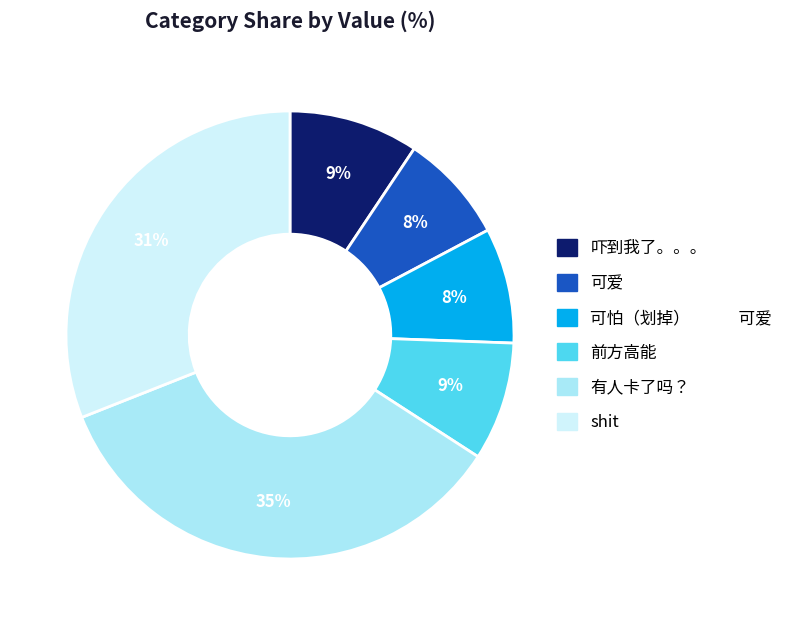

Is it true that 可爱 is 8% of the pie?

True